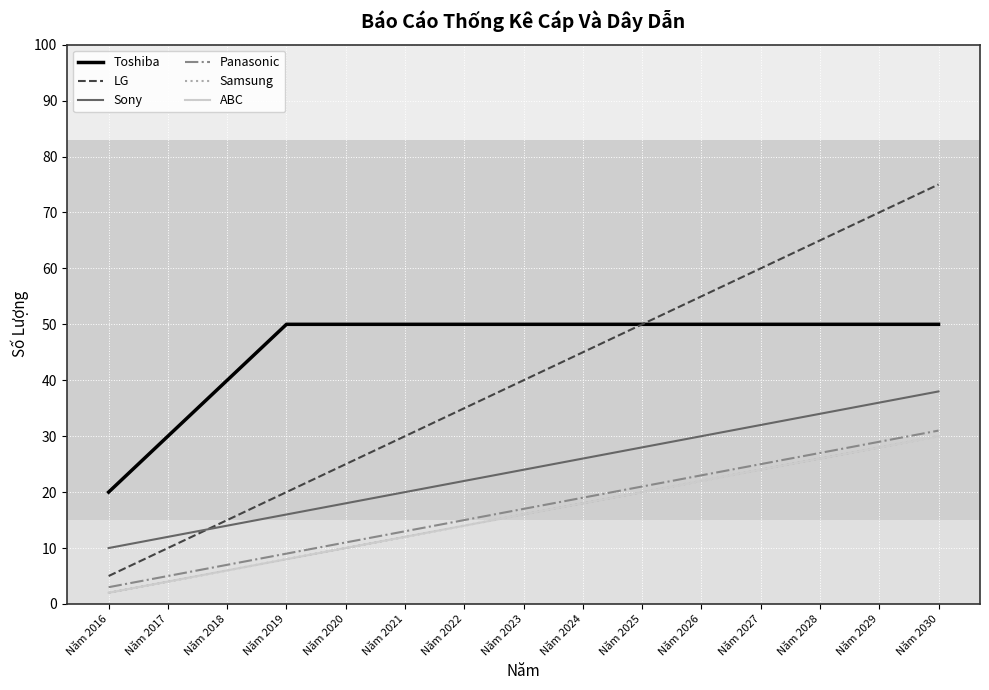

List the series in order of their peak value, highest first.

LG, Toshiba, Sony, Panasonic, Samsung, ABC